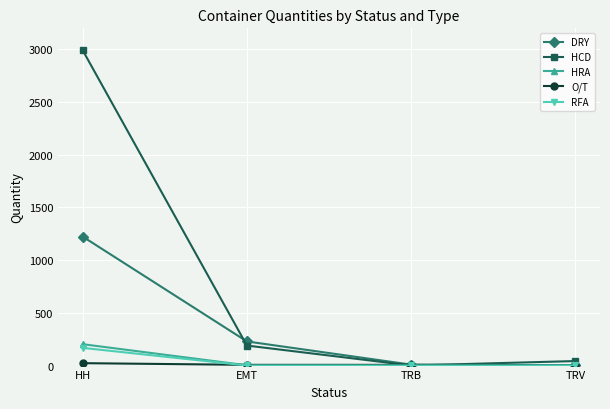

True or false: DRY has a value of 307 at HH.

False